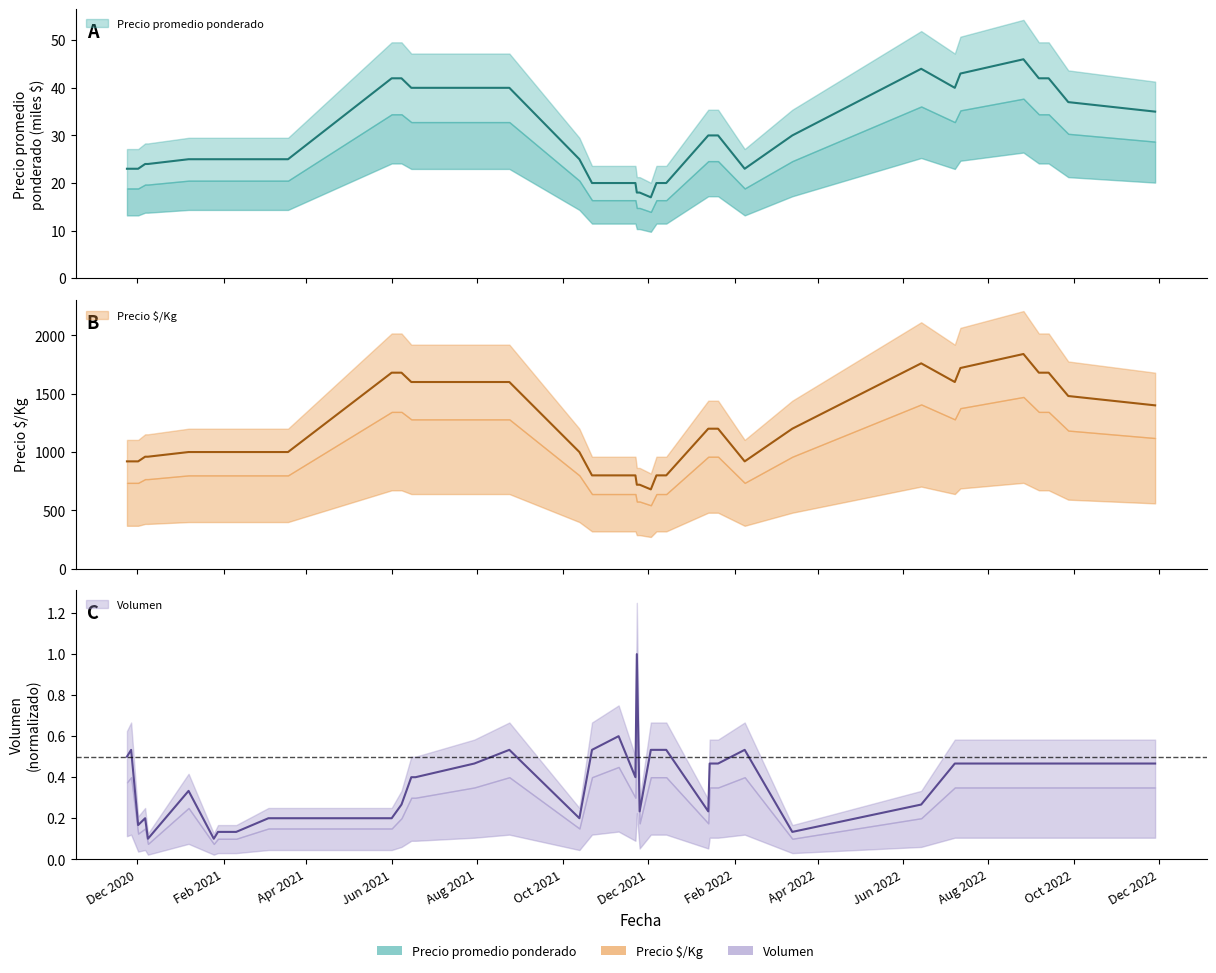

How many distinct data groups are displayed?

3